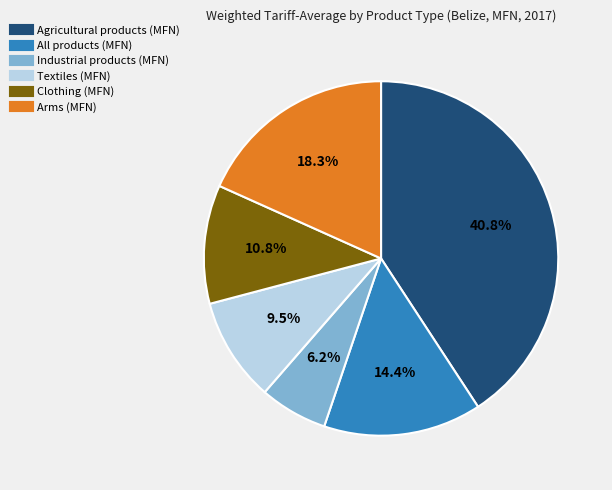

What is the ratio of the value at Arms (MFN) to the value at Agricultural products (MFN)?

0.4